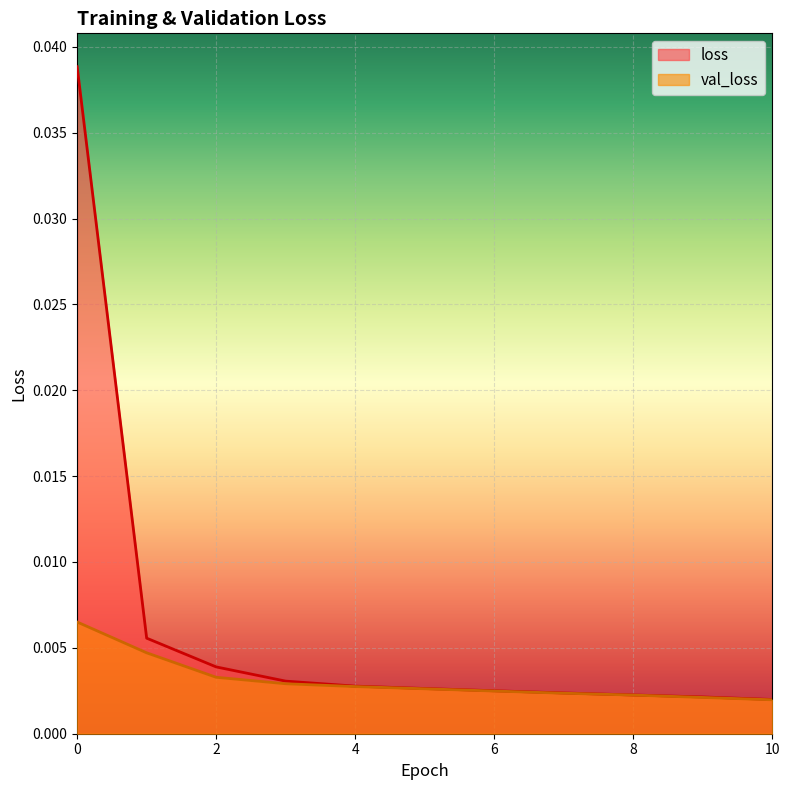

List the series in order of their peak value, highest first.

loss (line), val_loss (line)